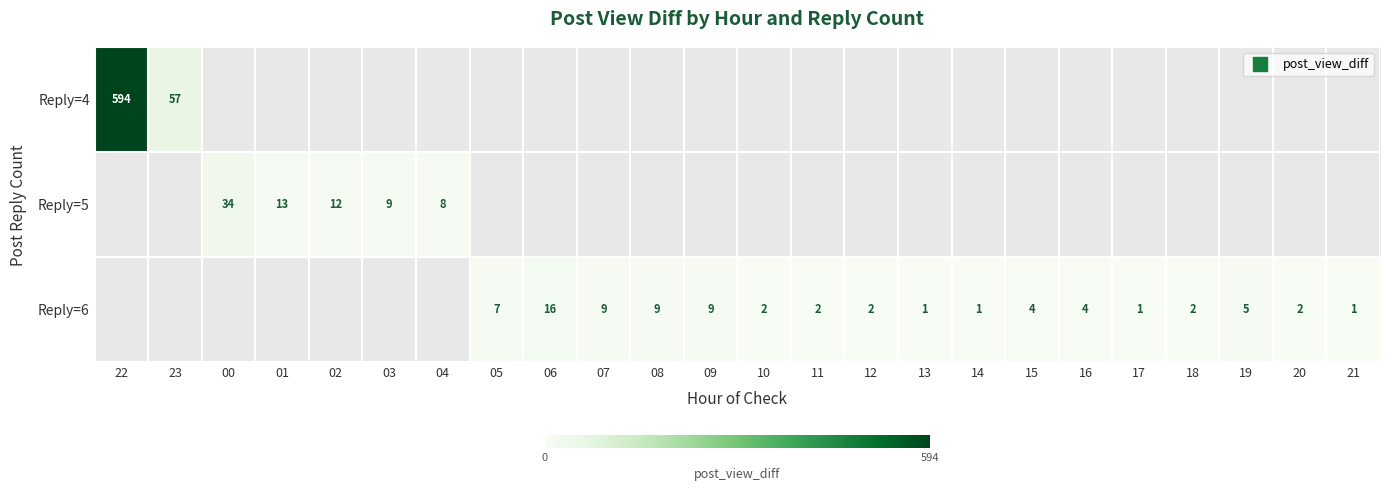

Which series has the widest spread of values?

Reply=4